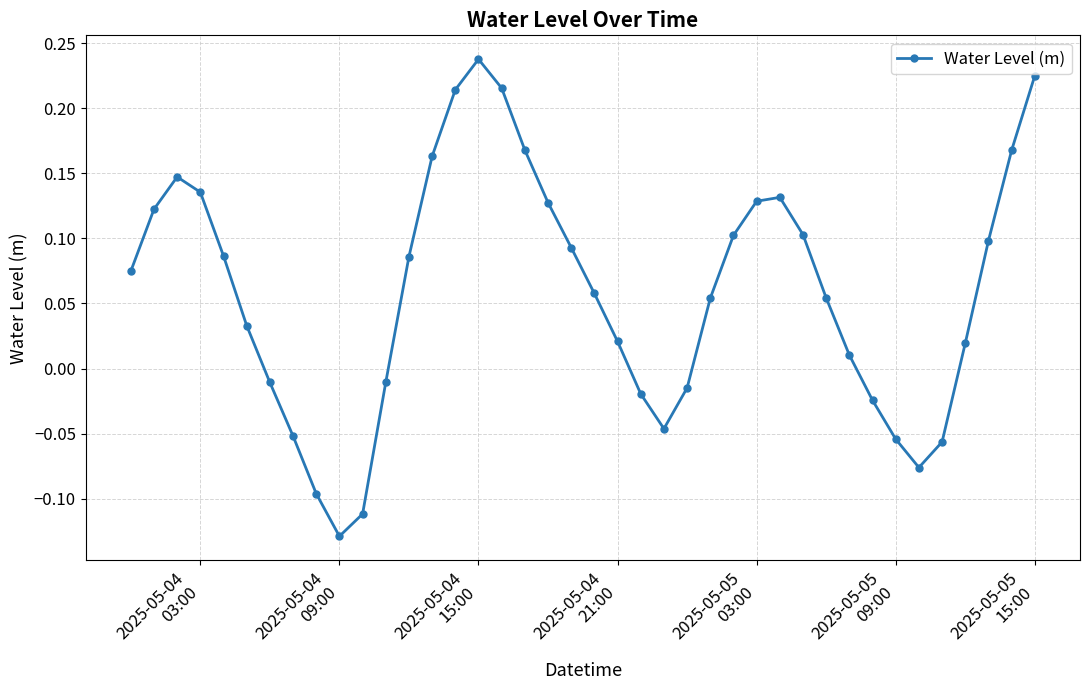

How many interior local peaks (higher than both neighbors) does the data have?

3